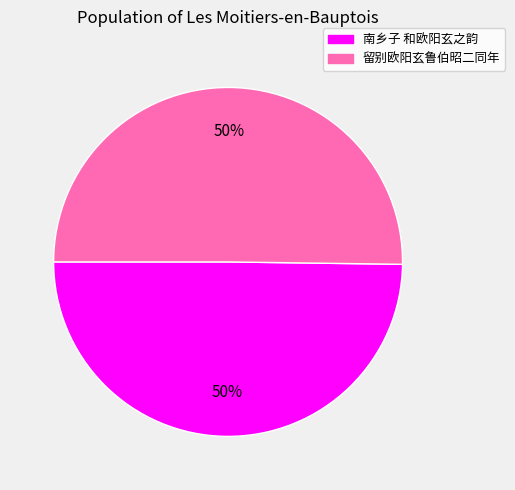

To the nearest percent, what portion does 留别欧阳玄鲁伯昭二同年 represent?

50%